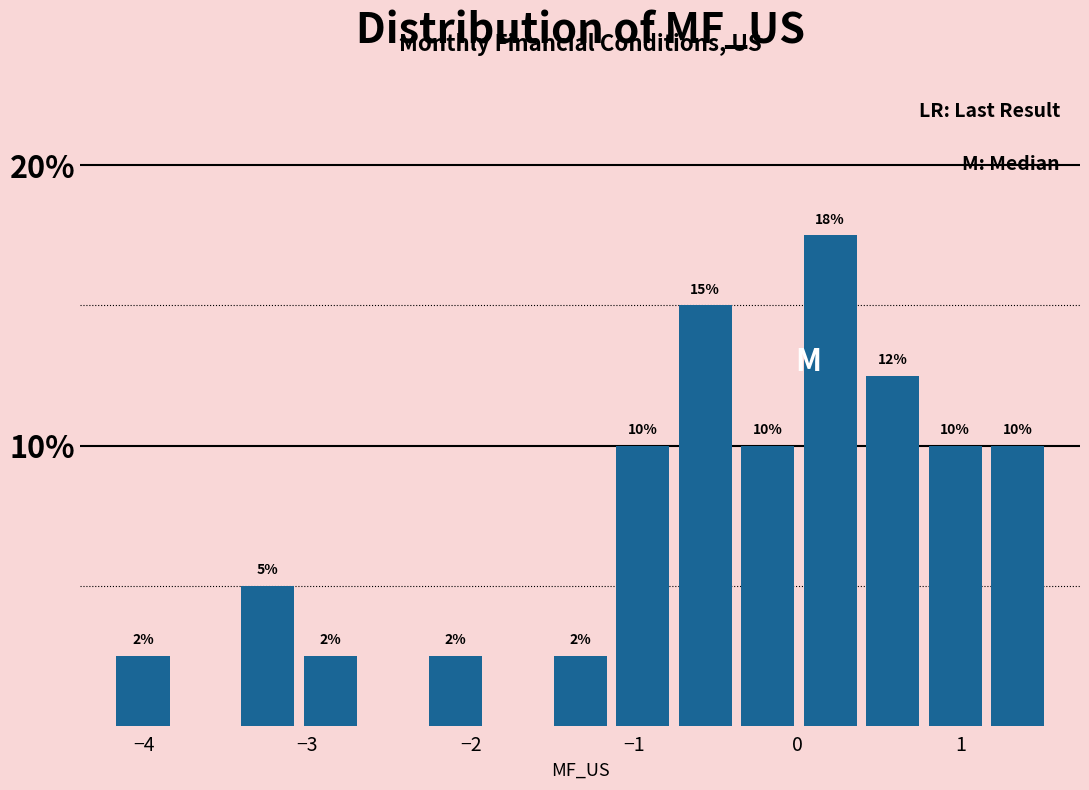

Around what value on the x-axis is the tallest bar? Give the approximate position of its centre, as read against the axis.

0.2